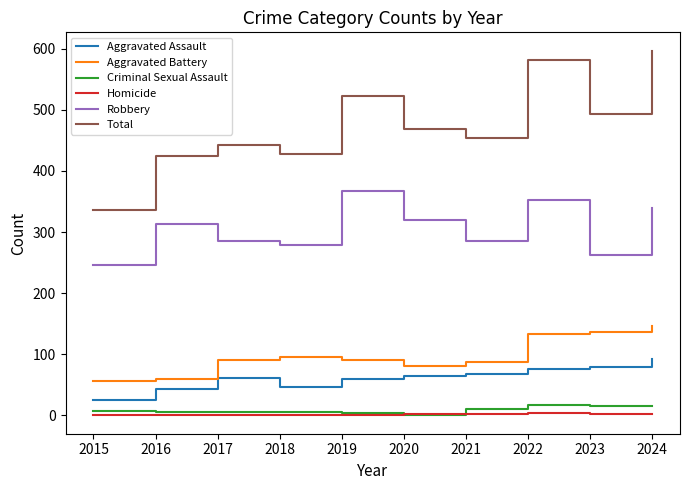

True or false: Aggravated Battery and Homicide intersect in this chart.

False